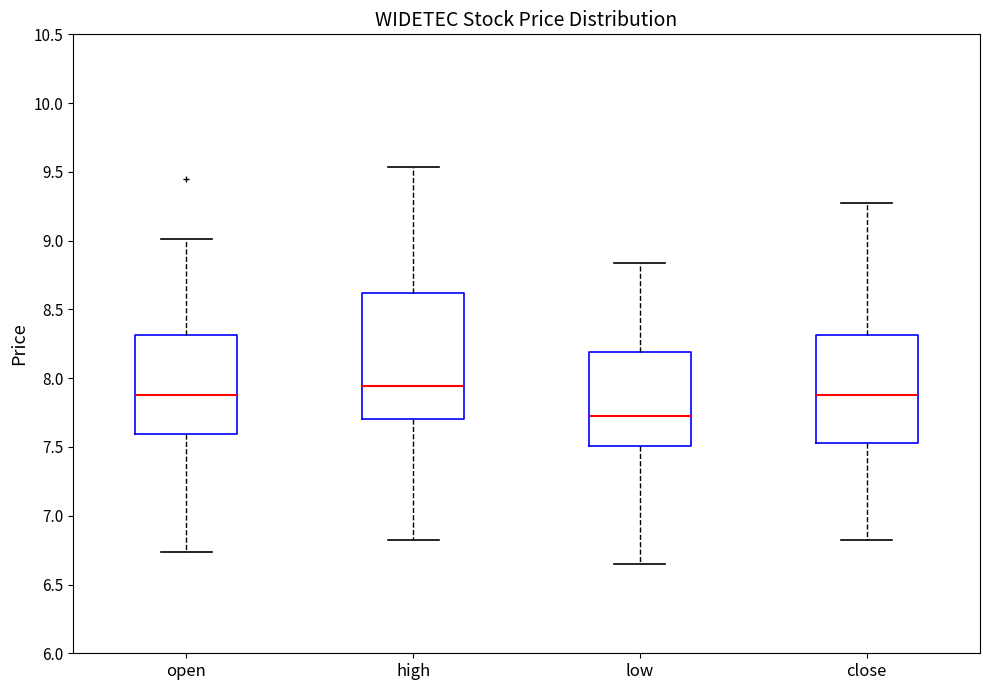

Where does the median line of the box for open sit on the y-axis? The values are not printed on the chart, so give them approximately, as read against the axis.

7.90